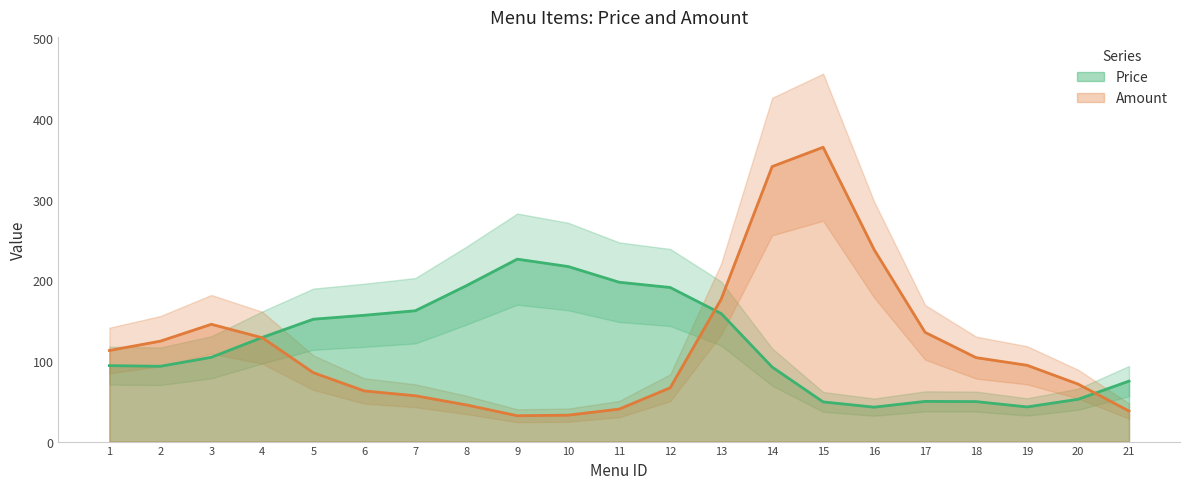

Which series has the largest range (max minus min)?

Amount